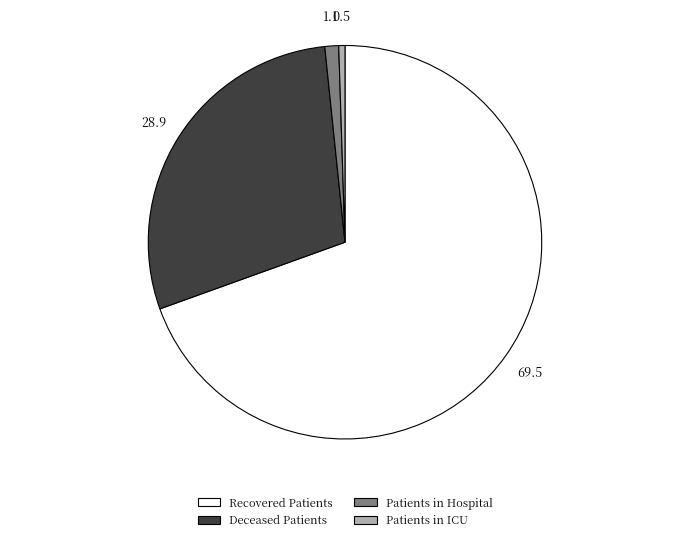

Is there a majority slice in this chart?

Yes